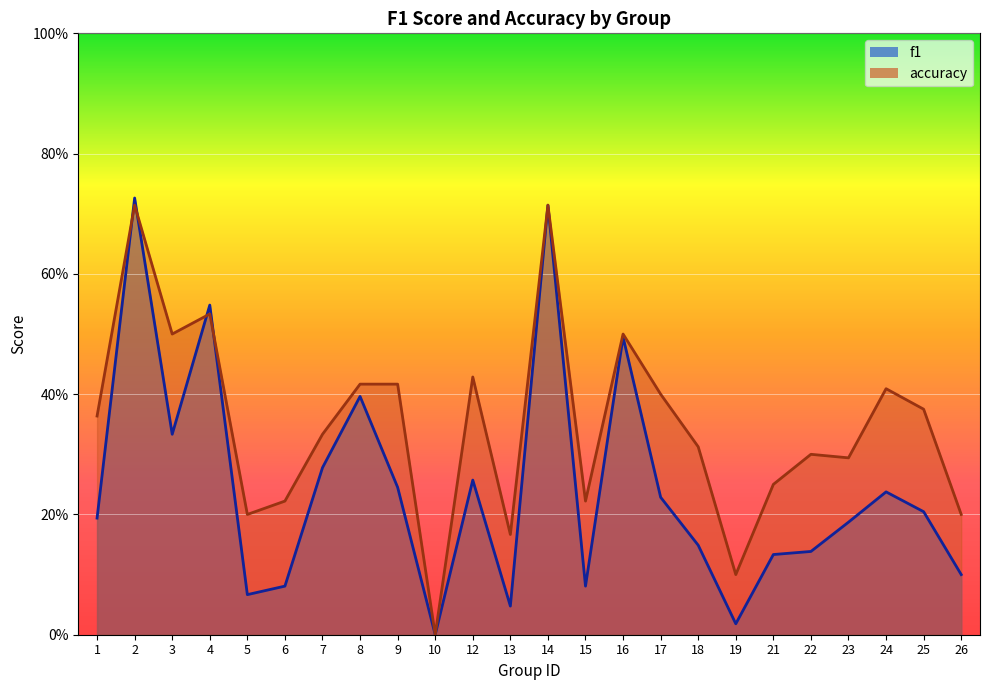

Which category has the highest value in the accuracy series?

2